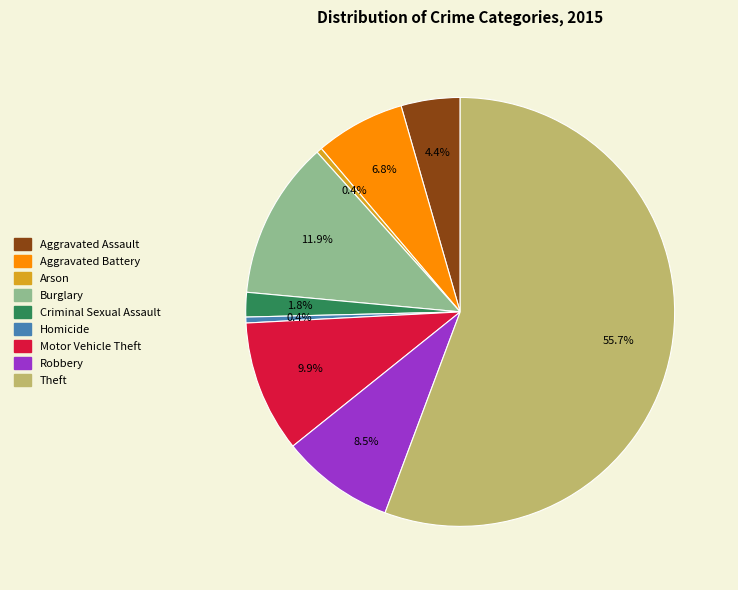

How many segments does this pie chart have?

9